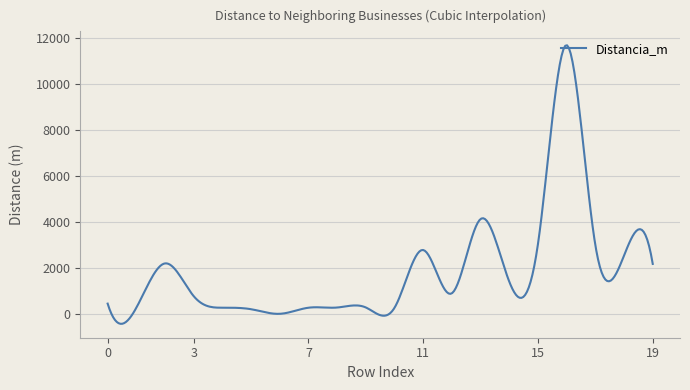

What is the maximum value shown in the chart?

11692.0